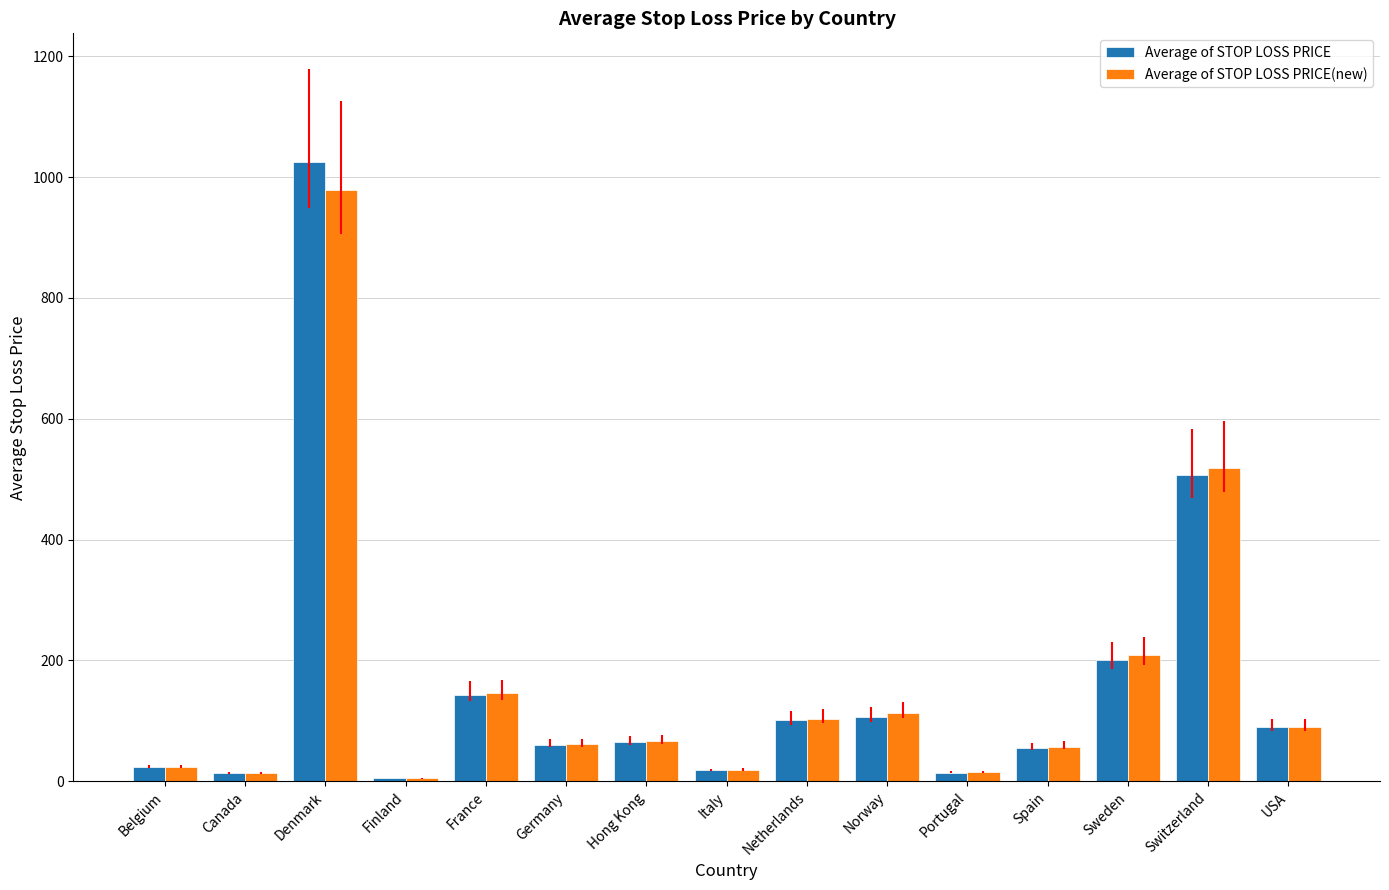

Where does the Average of STOP LOSS PRICE(new) series first go above 67?

Denmark